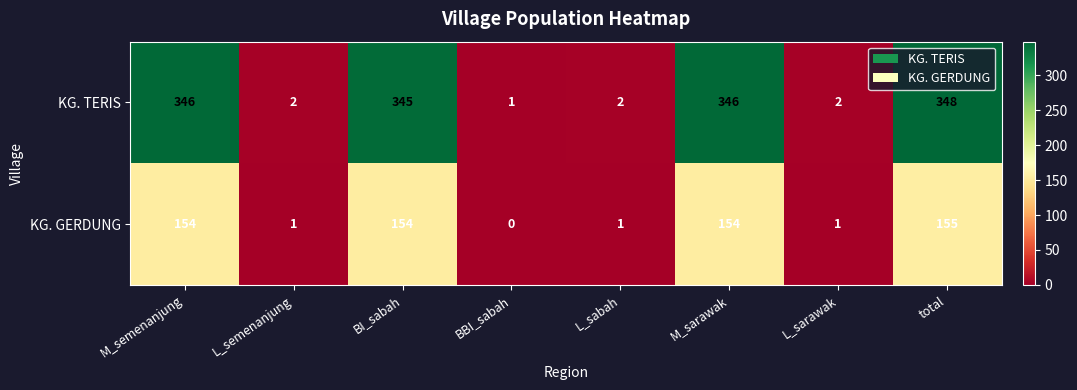

The value of KG. TERIS at L_semenanjung is 1. True or false?

False